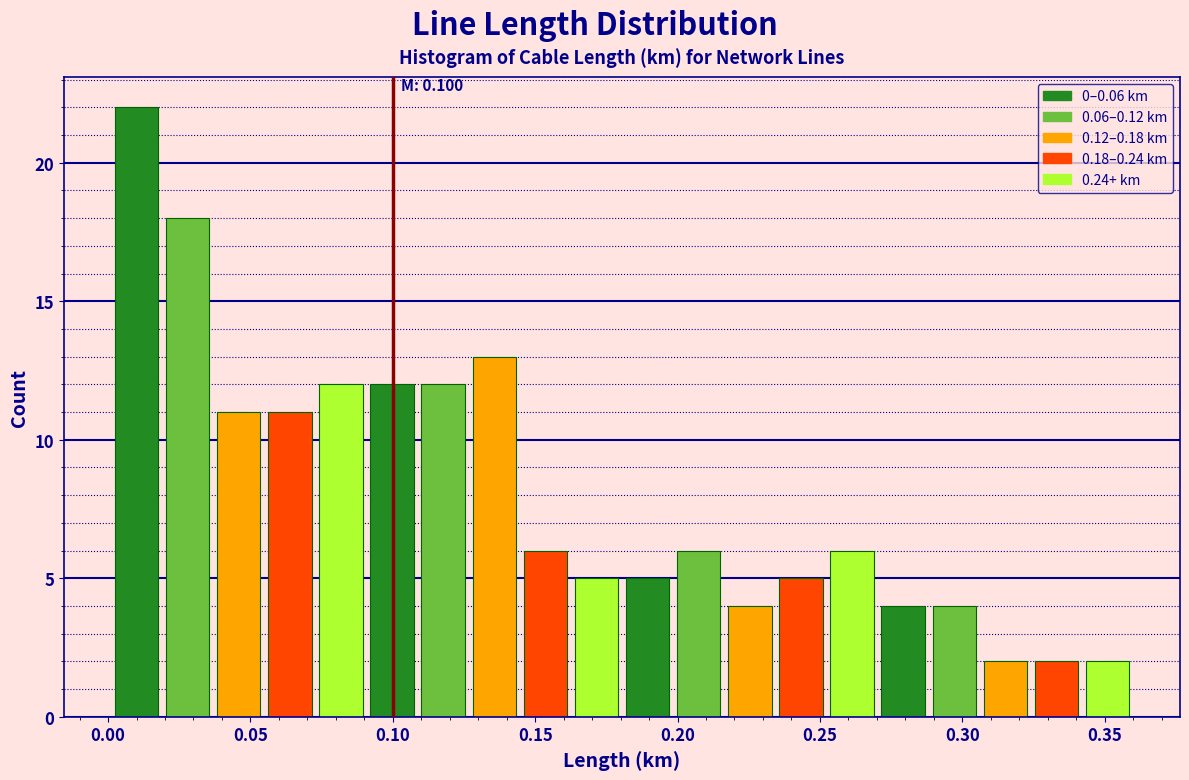

Read against the x-axis, roughly where is the centre of the tallest bar?

0.010